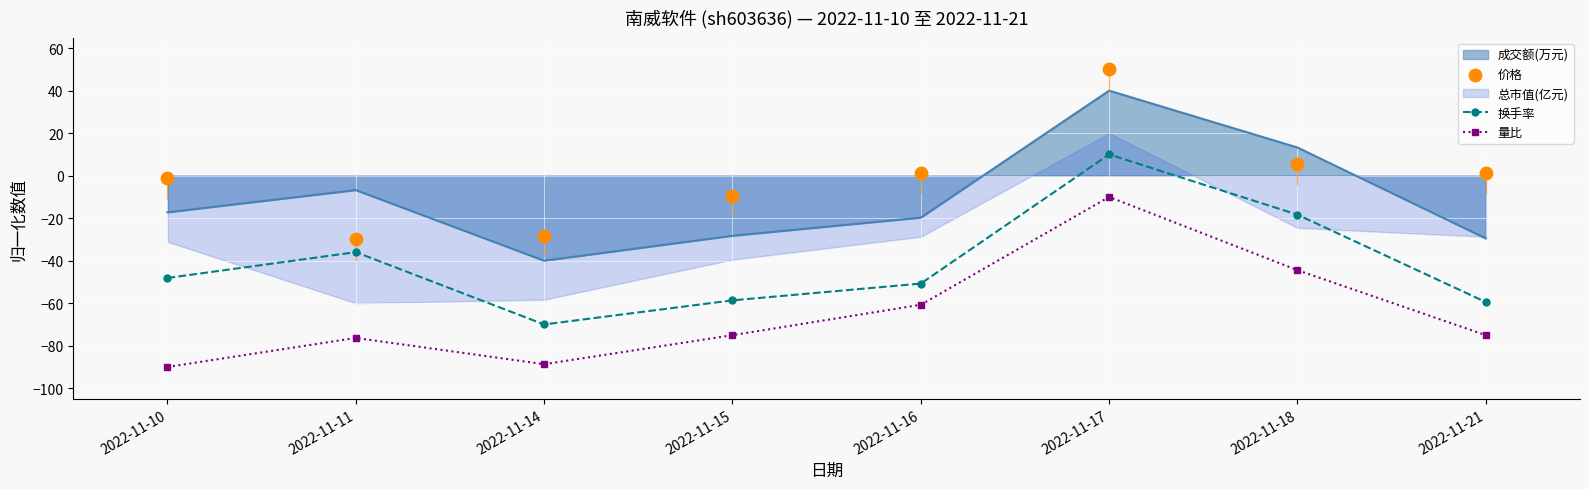

At which category is the sum across all series the highest?

2022-11-17